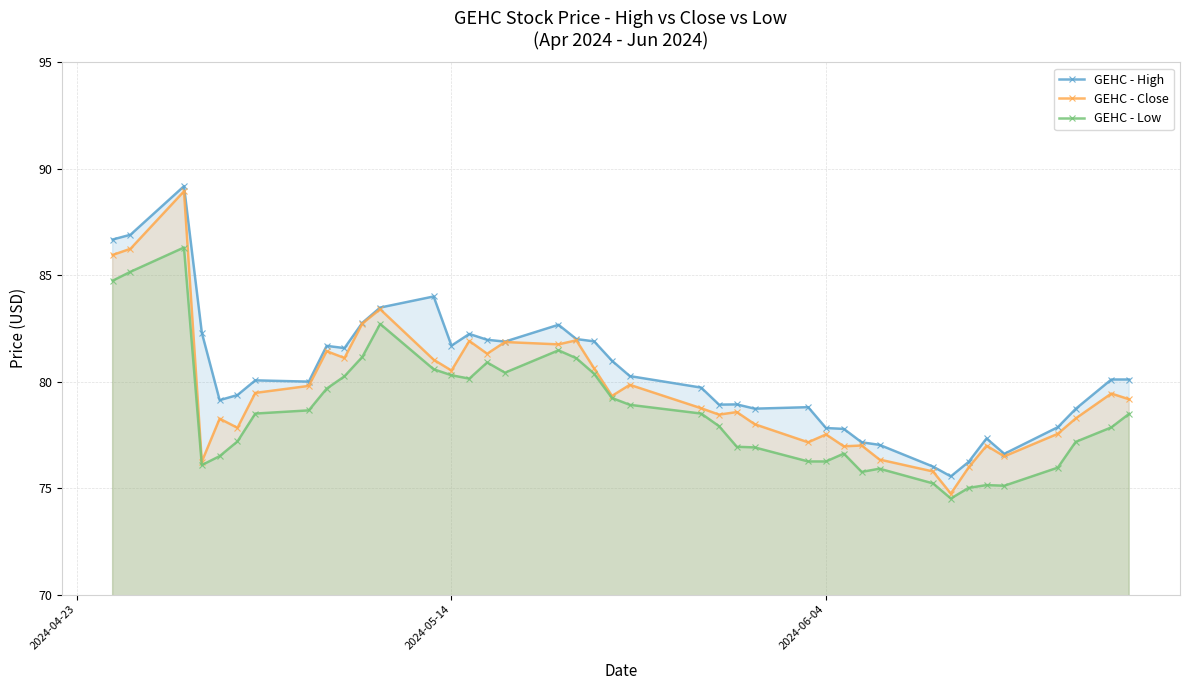

Rank the series by their average value, from highest to lowest.

GEHC - High, GEHC - Close, GEHC - Low